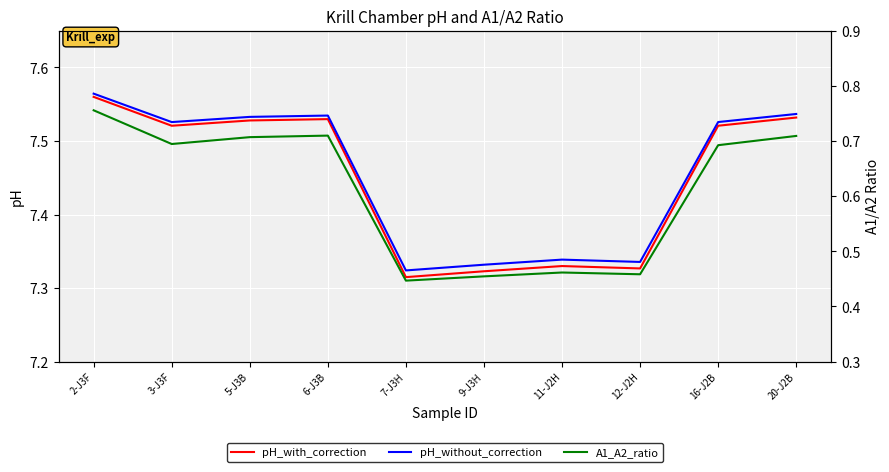

True or false: pH_with_correction and A1_A2_ratio cross at least once.

False